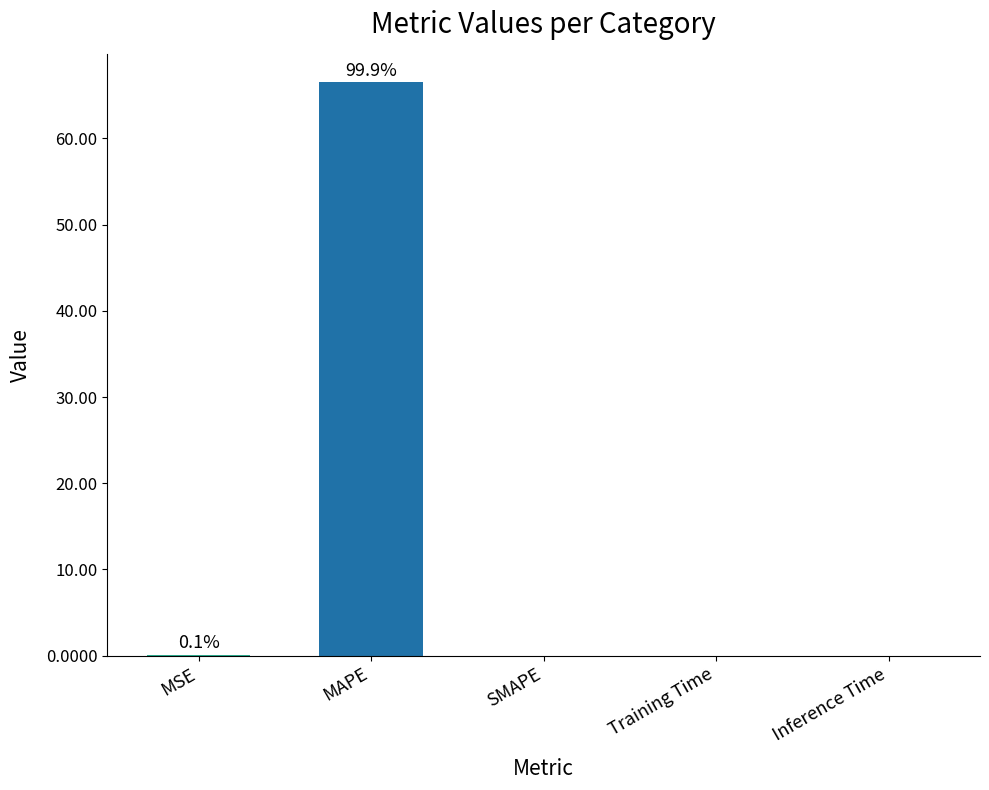

Is it true that the value at Inference Time is 0.0?

True